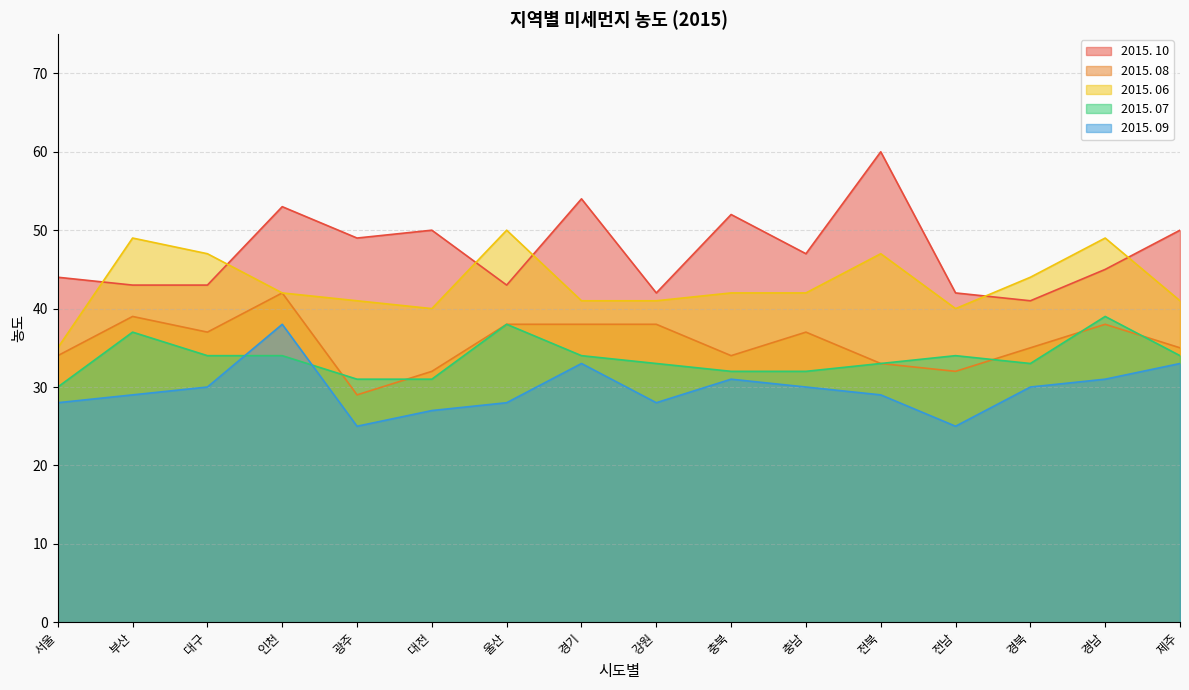

Reading left to right, extract all data points from this chart.

2015. 10: 서울=44	부산=43	대구=43	인천=53	광주=49	대전=50	울산=43	경기=54	강원=42	충북=52	충남=47	전북=60	전남=42	경북=41	경남=45	제주=50
2015. 08: 서울=34	부산=39	대구=37	인천=42	광주=29	대전=32	울산=38	경기=38	강원=38	충북=34	충남=37	전북=33	전남=32	경북=35	경남=38	제주=35
2015. 06: 서울=35	부산=49	대구=47	인천=42	광주=41	대전=40	울산=50	경기=41	강원=41	충북=42	충남=42	전북=47	전남=40	경북=44	경남=49	제주=41
2015. 07: 서울=30	부산=37	대구=34	인천=34	광주=31	대전=31	울산=38	경기=34	강원=33	충북=32	충남=32	전북=33	전남=34	경북=33	경남=39	제주=34
2015. 09: 서울=28	부산=29	대구=30	인천=38	광주=25	대전=27	울산=28	경기=33	강원=28	충북=31	충남=30	전북=29	전남=25	경북=30	경남=31	제주=33